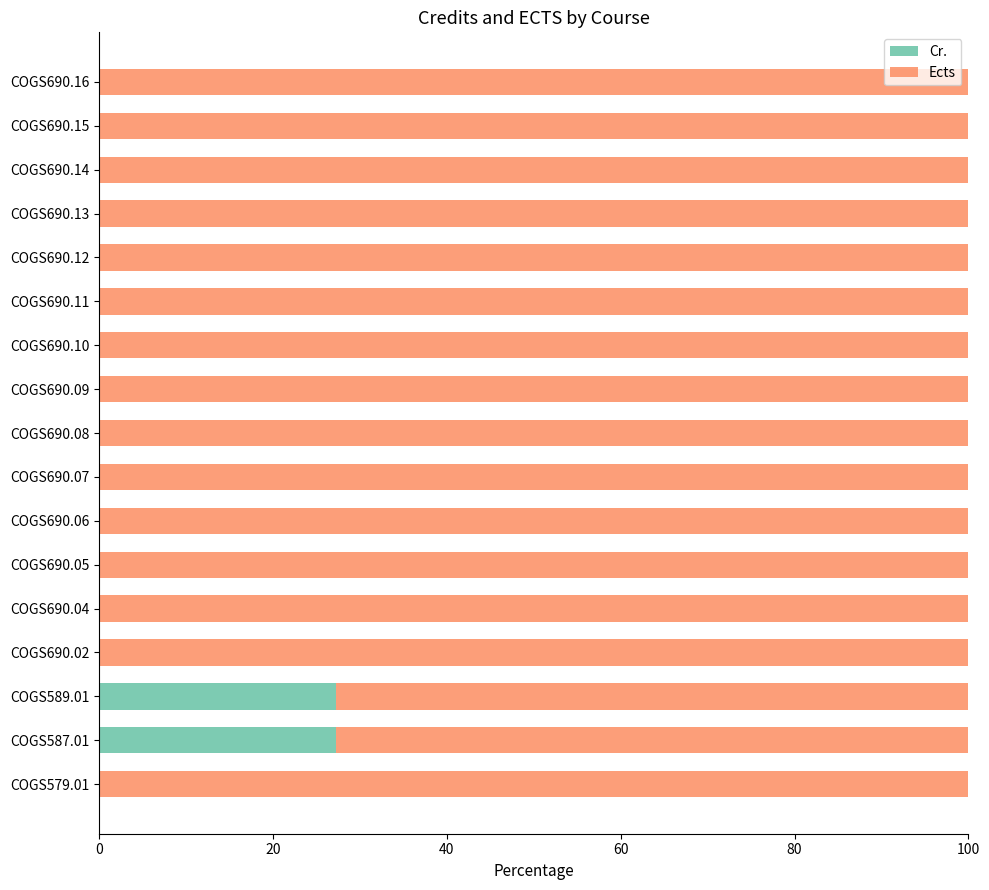

What is the maximum value for Cr.?

27.3